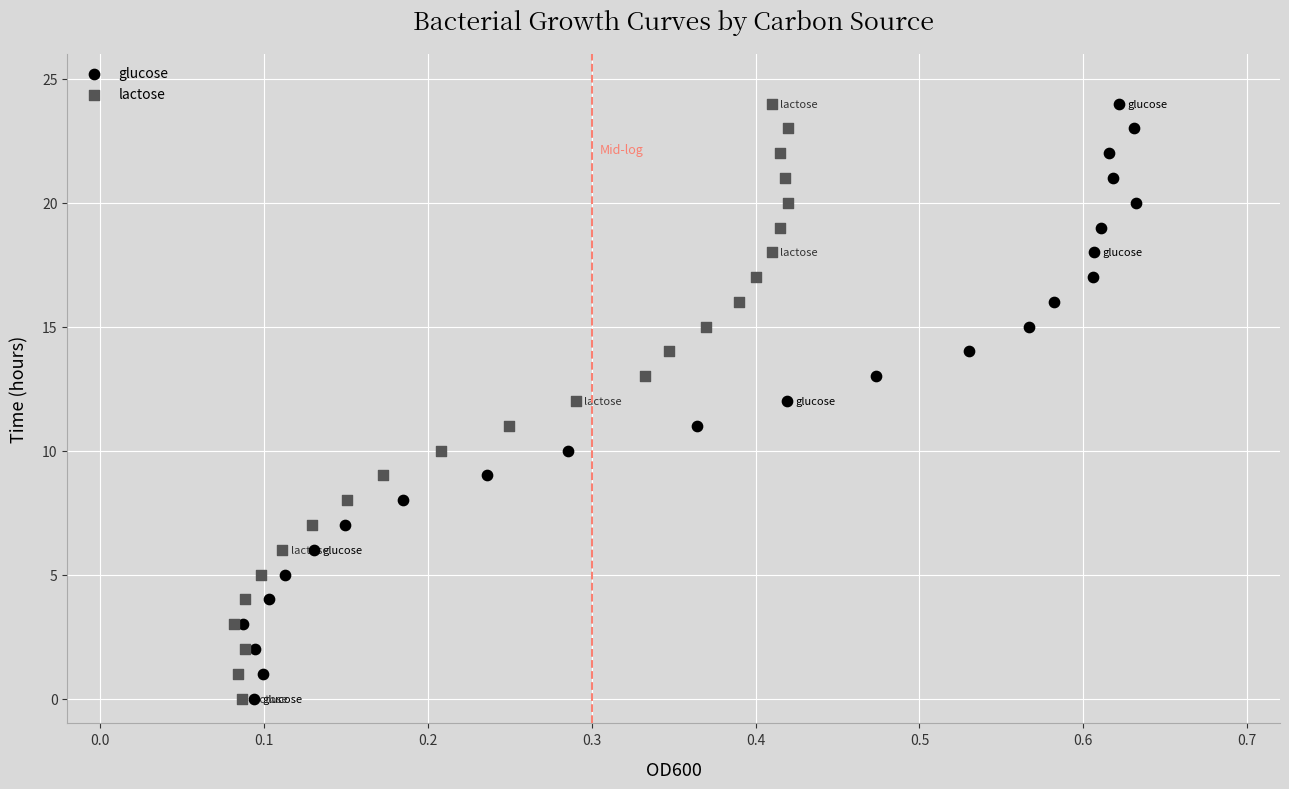

What are all the series names shown in the legend?

glucose, lactose